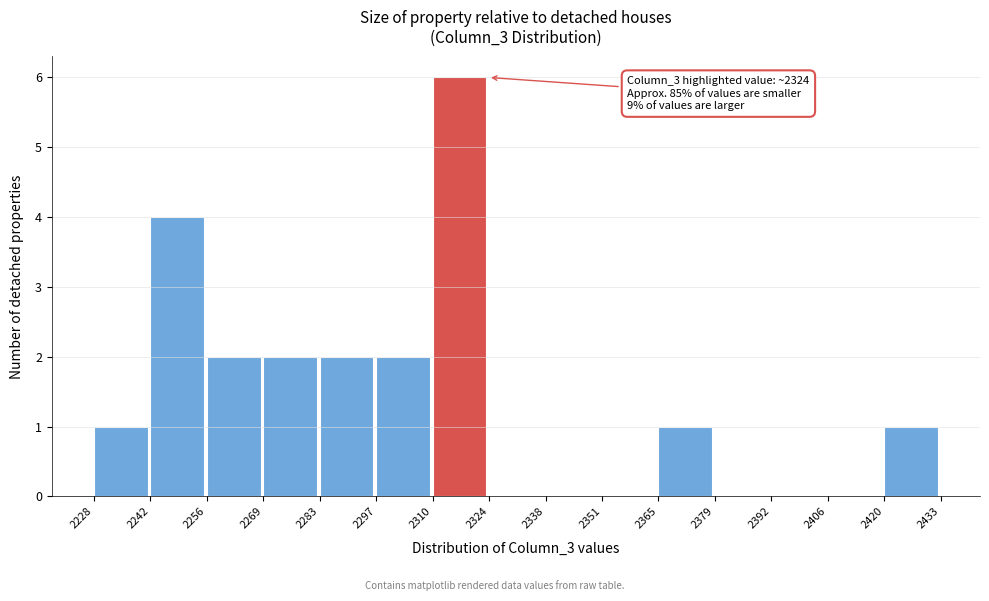

Which range on the x-axis has the tallest bar?

2310 to 2324